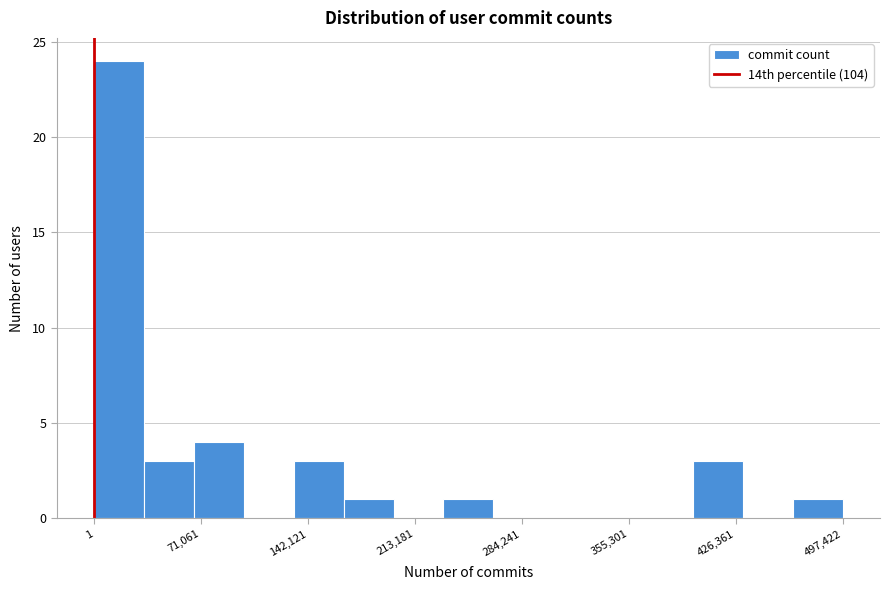

Around what value on the x-axis is the tallest bar? Give the approximate position of its centre, as read against the axis.

20000